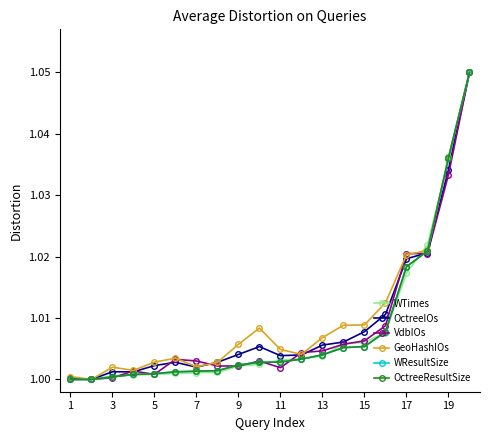

What is the value of the VdbIOs point at the 10th from the left?

1.0